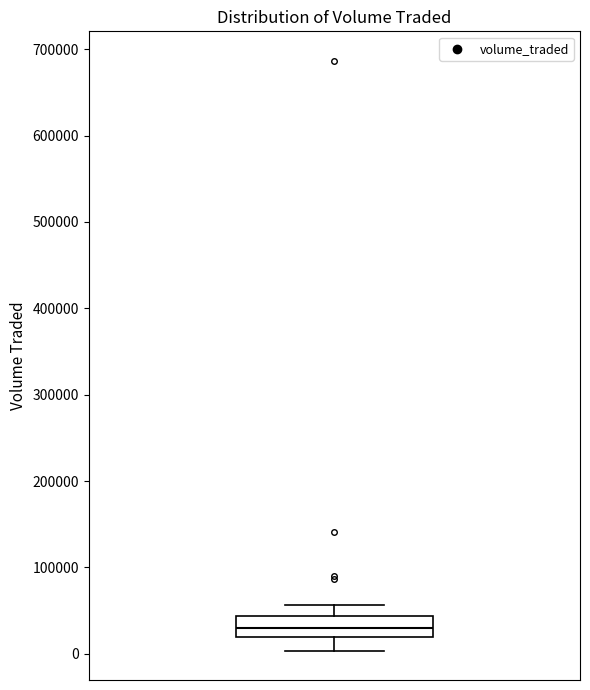

Transcribe this box plot: give where the median line is, the range the box spans, and where the two whiskers end, as read against the y-axis. The values are not printed on the chart, so give them approximately, as read against the axis.

median 30000, box 20000 to 40000, whiskers 0 to 60000